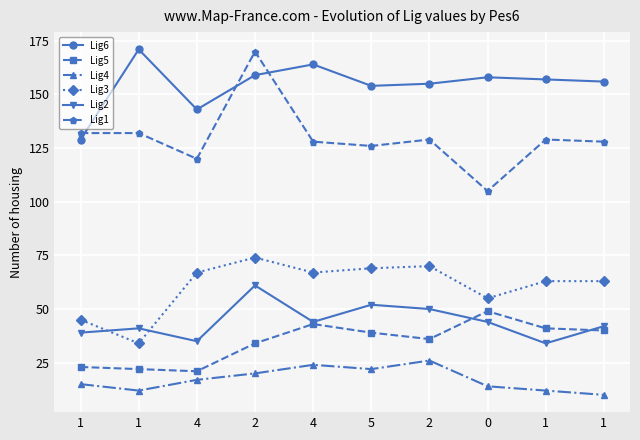

What is the label of the 9th point from the left?

1